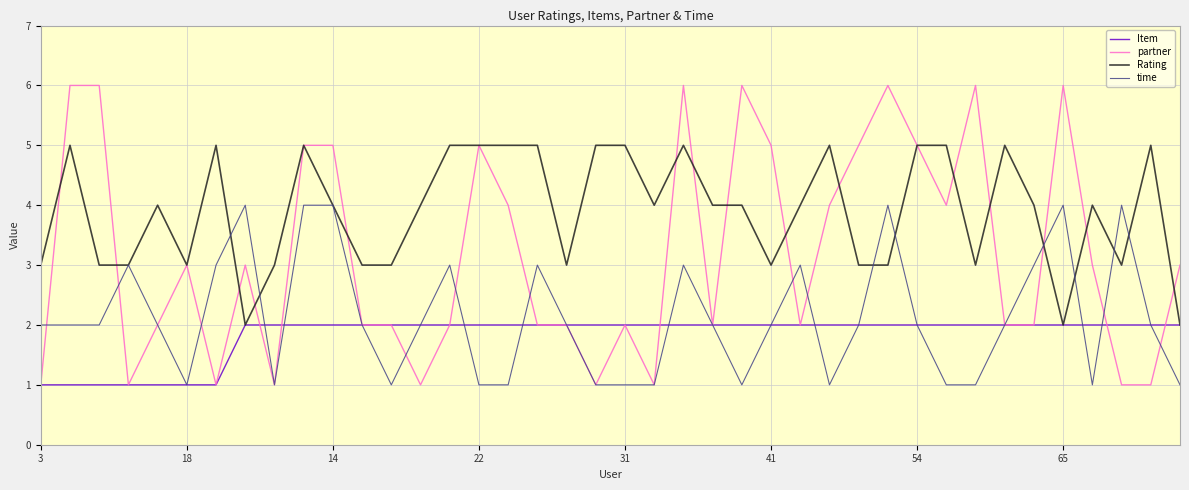

Reading right to left, list all the values displayed in this chart.

Item: 2	2	2	2	2	2	2	2	2	2	2	2	2	2	2	2	2	2	2	2	2	2	2	2	2	2	2	2	2	2	2	2	2	1	1	1	1	1	1	1
partner: 3	1	1	3	6	2	2	6	4	5	6	5	4	2	5	6	2	6	1	2	1	2	2	4	5	2	1	2	2	5	5	1	3	1	3	2	1	6	6	1
Rating: 2	5	3	4	2	4	5	3	5	5	3	3	5	4	3	4	4	5	4	5	5	3	5	5	5	5	4	3	3	4	5	3	2	5	3	4	3	3	5	3
time: 1	2	4	1	4	3	2	1	1	2	4	2	1	3	2	1	2	3	1	1	1	2	3	1	1	3	2	1	2	4	4	1	4	3	1	2	3	2	2	2